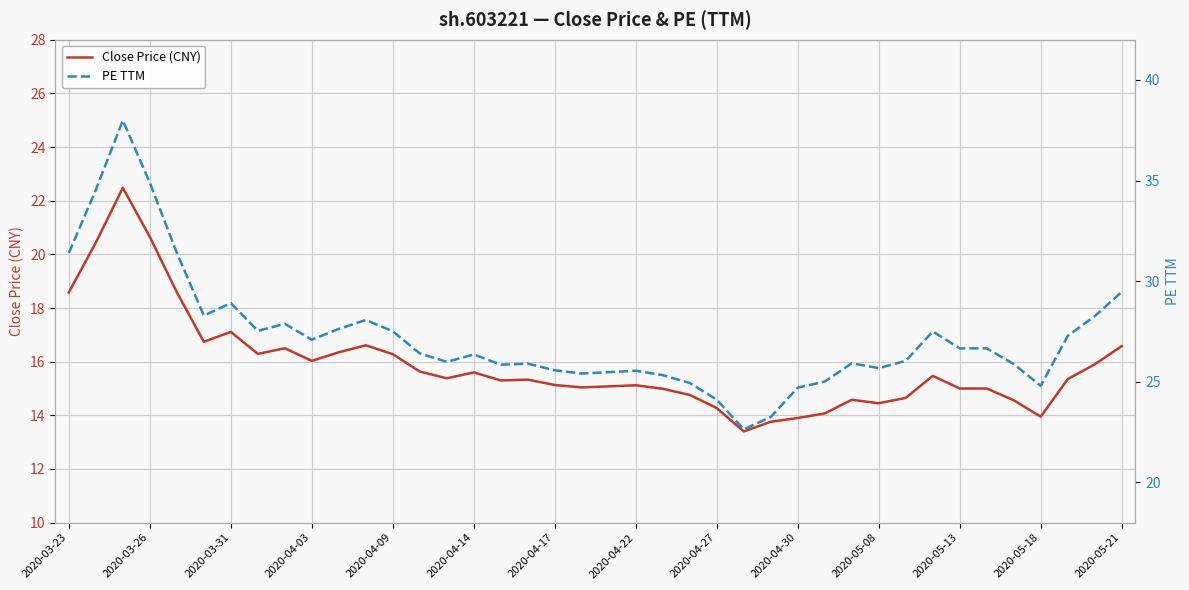

The value of Close Price (CNY) at 2020-05-08 is 14.4. True or false?

True